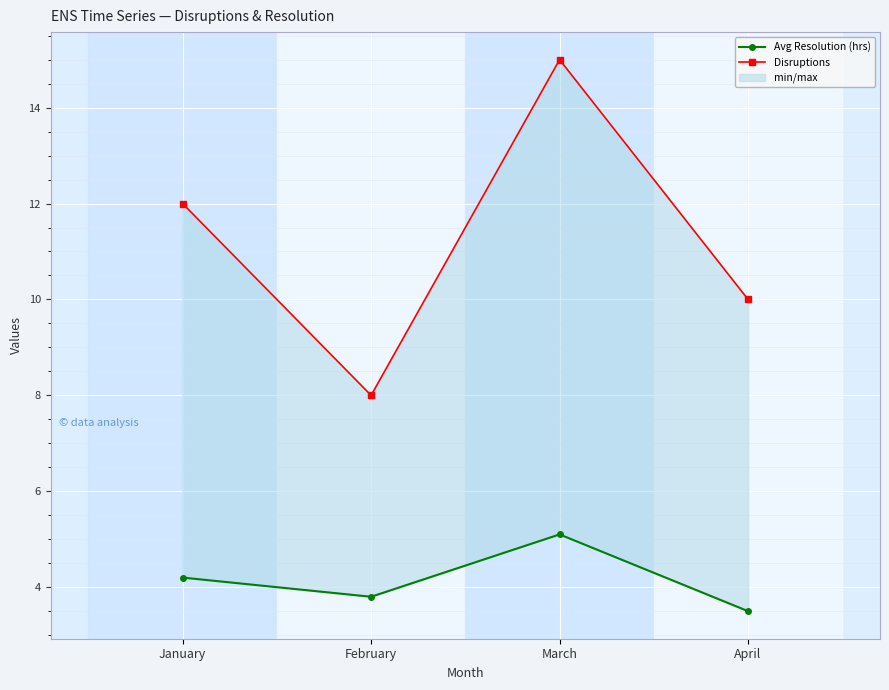

True or false: Disruptions has a value of 12.0 at January.

True